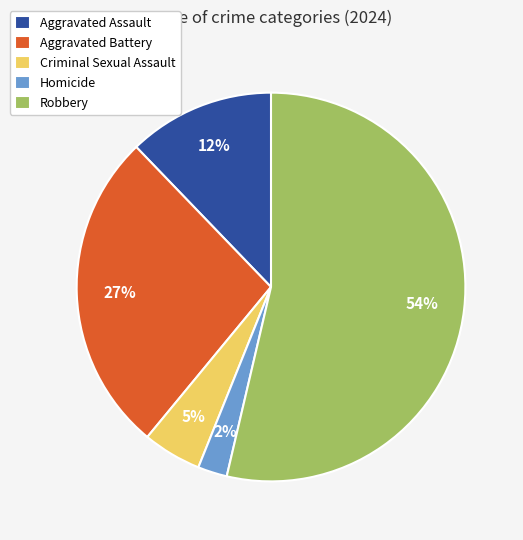

Which has a higher value, Criminal Sexual Assault or Homicide?

Criminal Sexual Assault